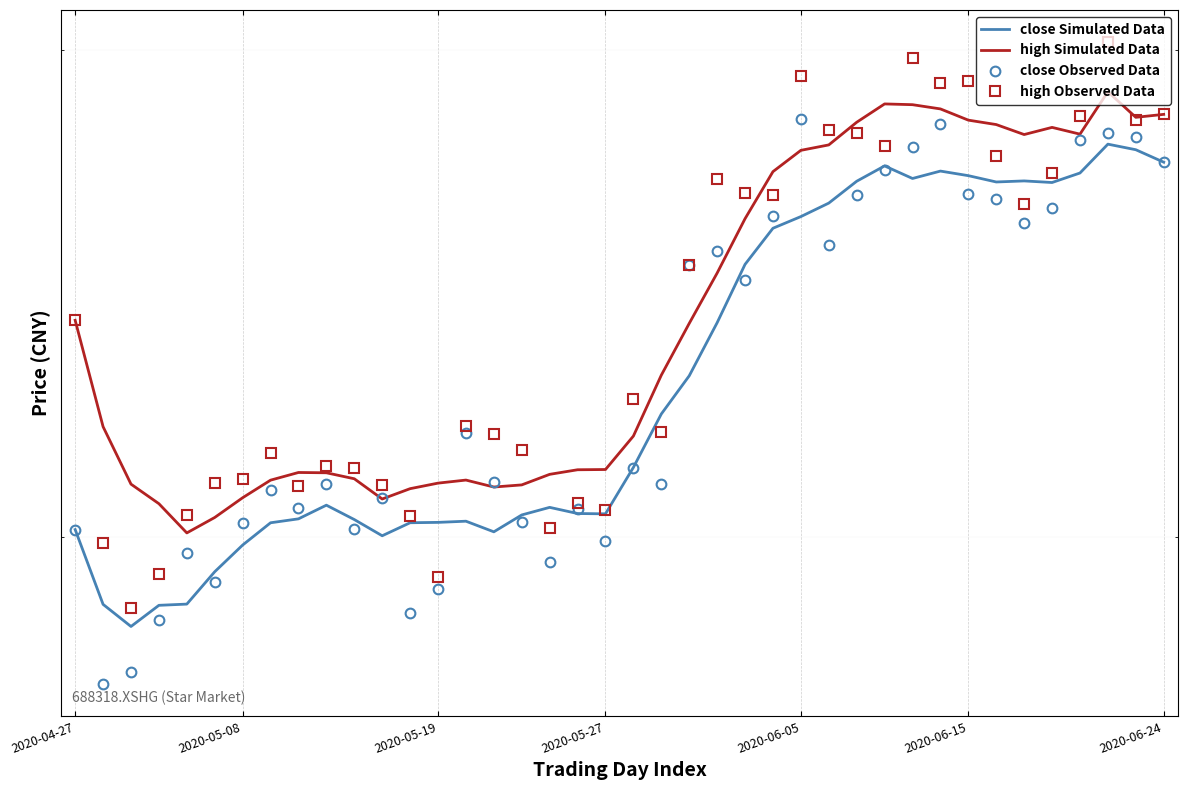

List the series in order of their peak value, lowest first.

close Simulated Data, close Observed Data, high Simulated Data, high Observed Data